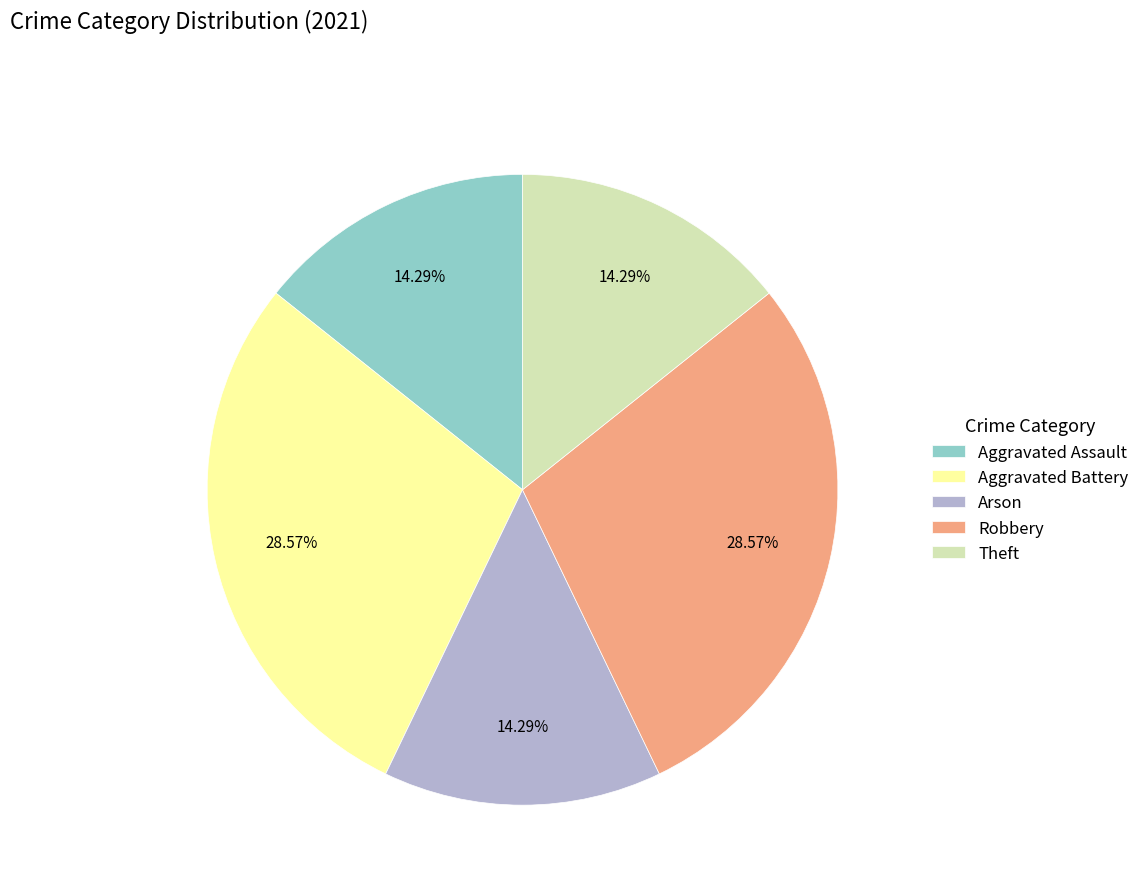

Does Arson represent more than half of the total?

No